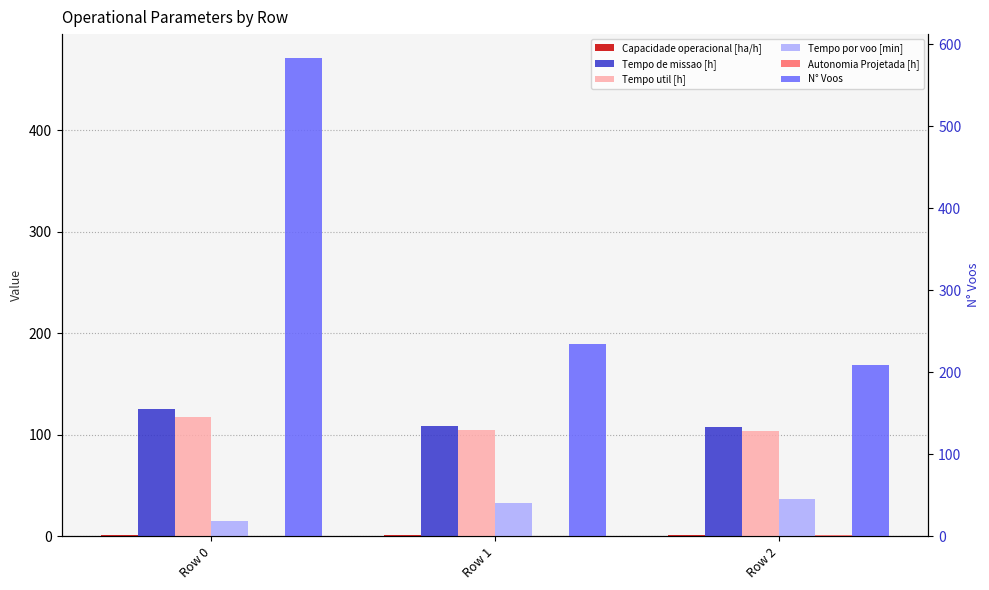

Which category has the highest value across all series?

Row 0